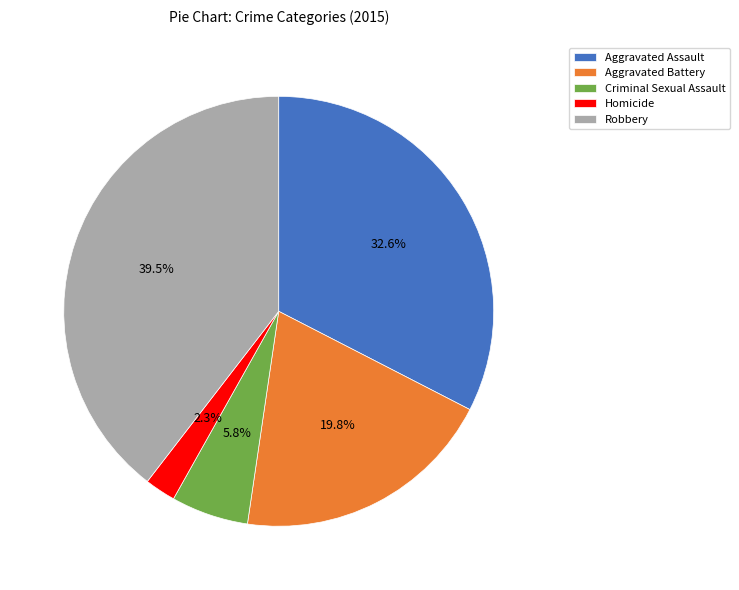

Combined, do Aggravated Battery and Robbery account for over 50%?

Yes